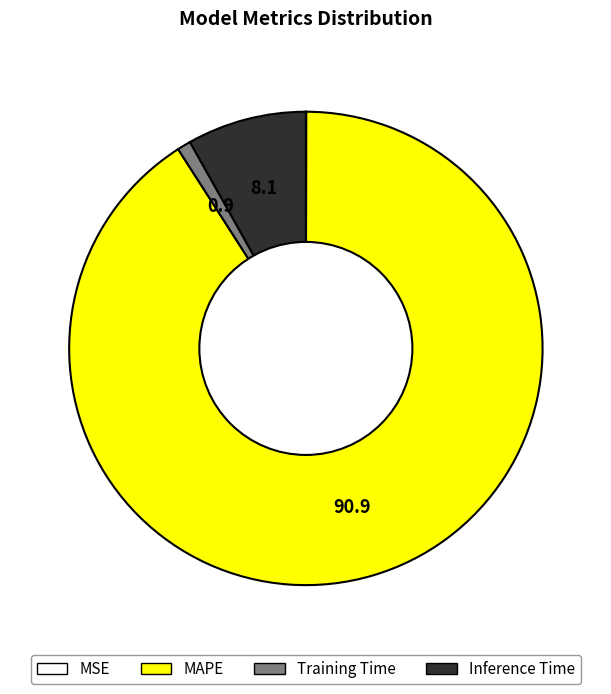

Does MAPE represent more than half of the total?

Yes